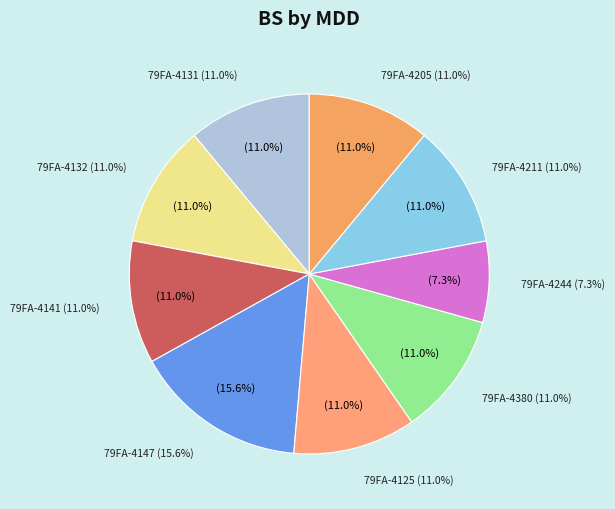

Is the sum of 79FA-4132 and 79FA-4131 greater than half?

No